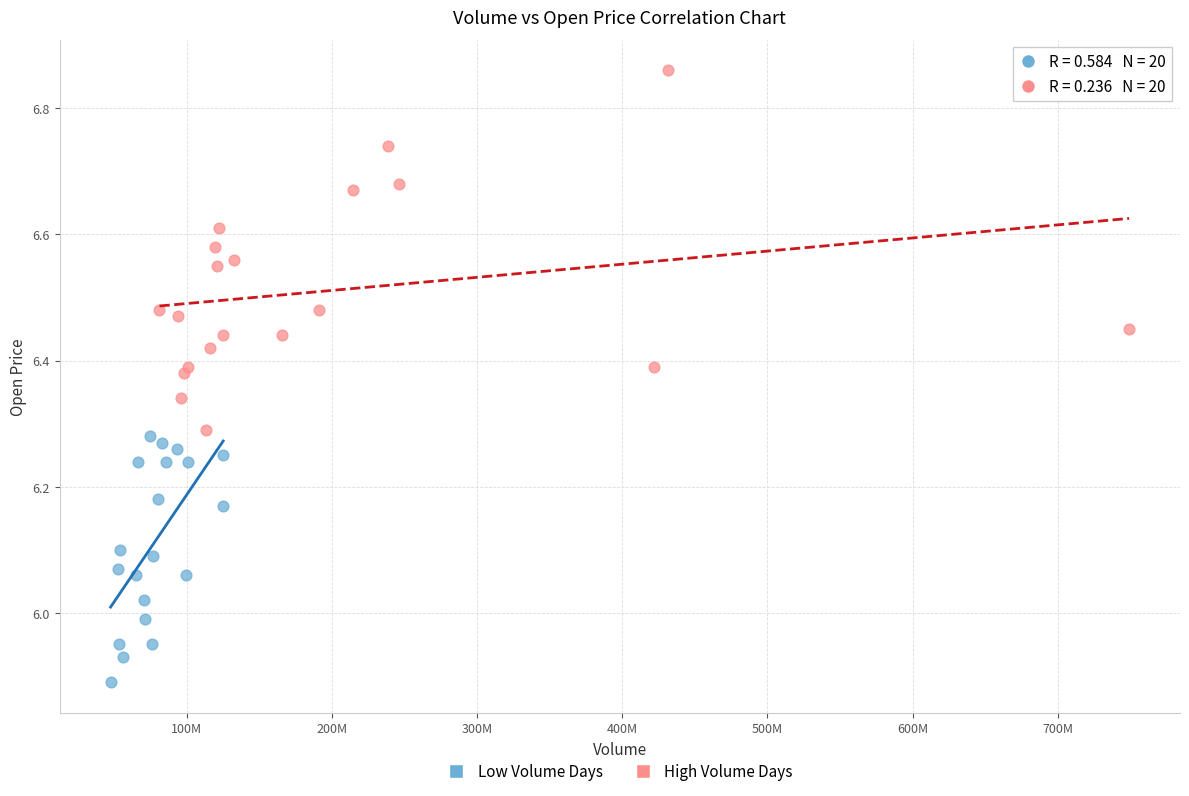

Which series contains the highest Y value?

High Volume Days